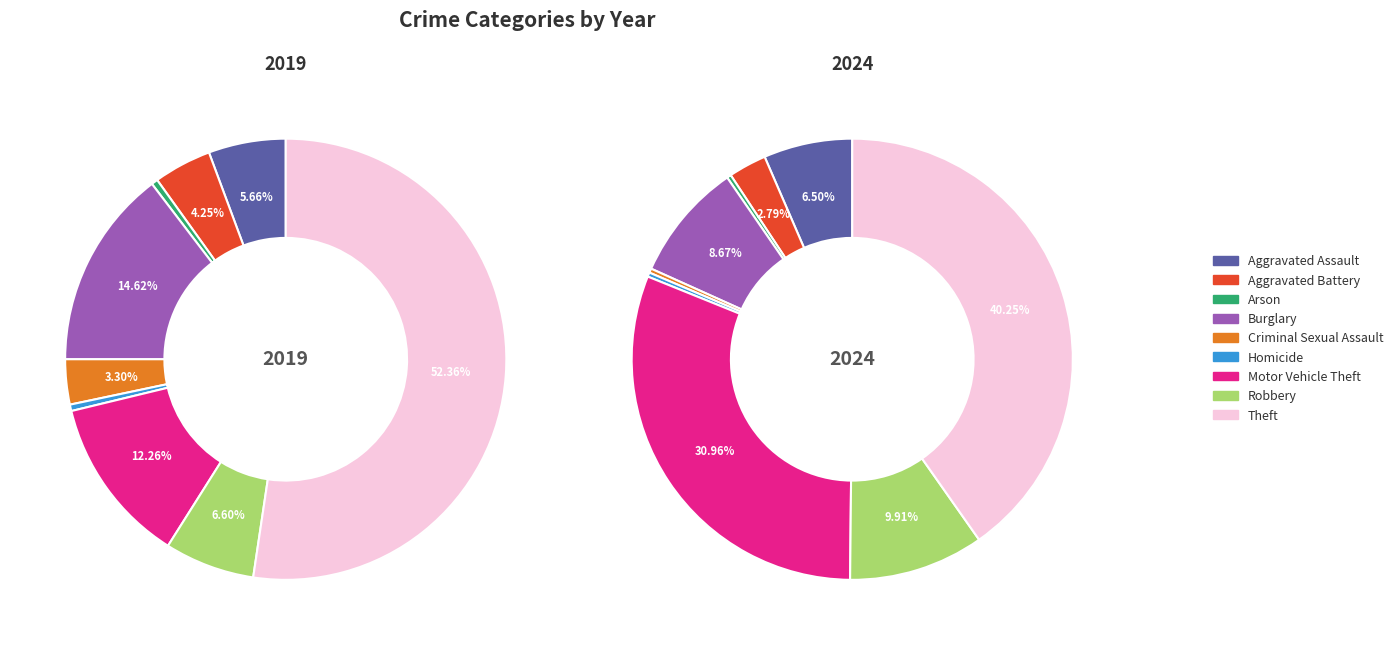

What is the majority slice?

Theft